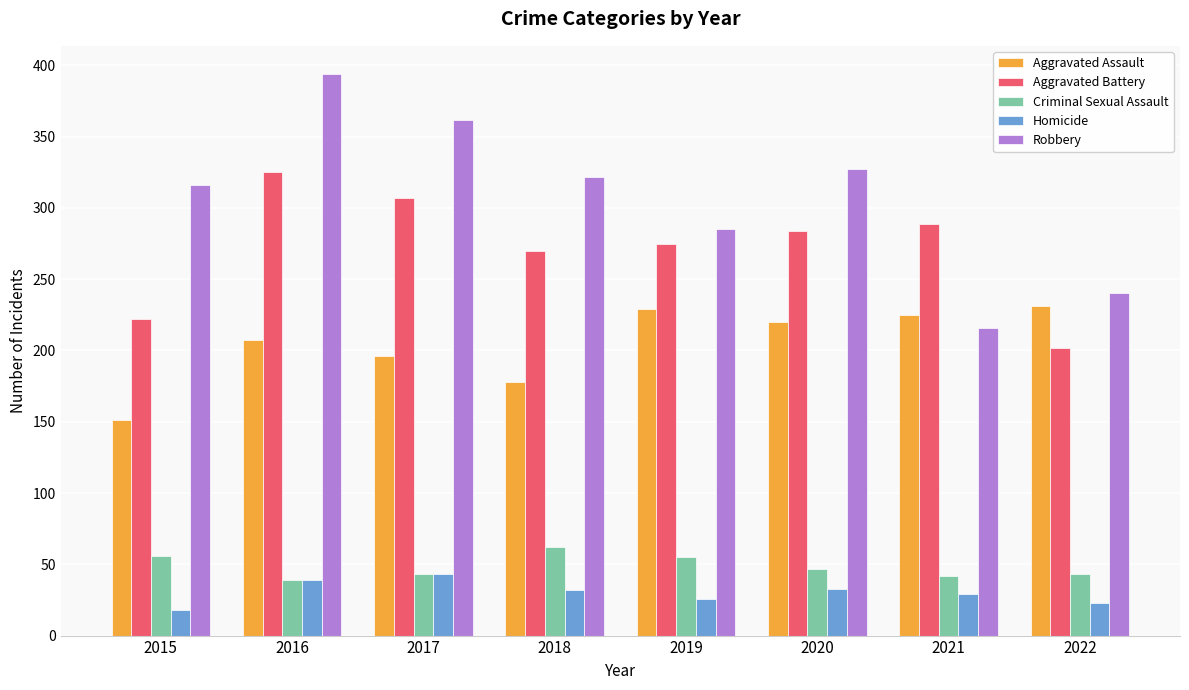

Count the number of categories in the chart.

8